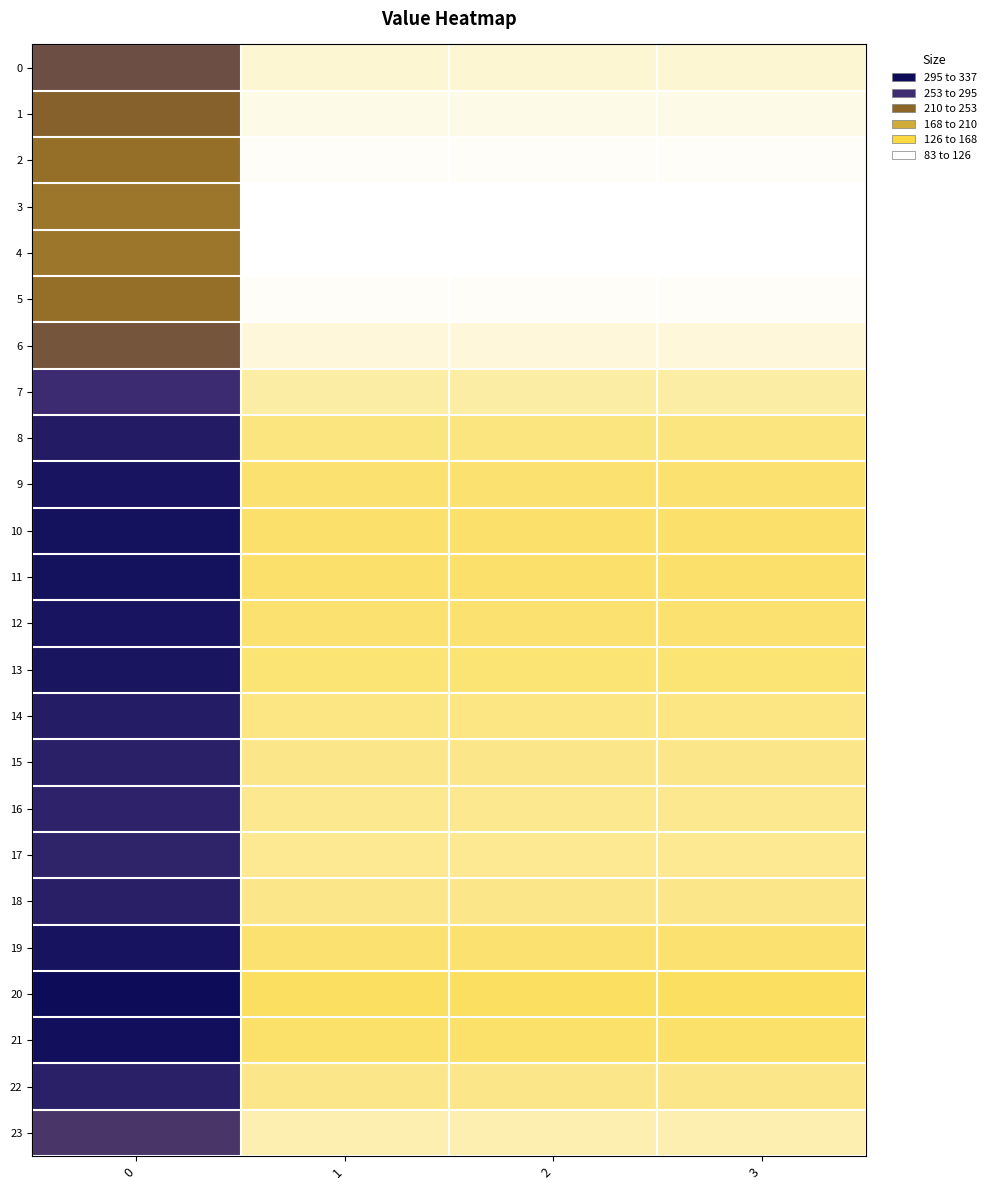

At how many categories does at least one series exceed 259?

1